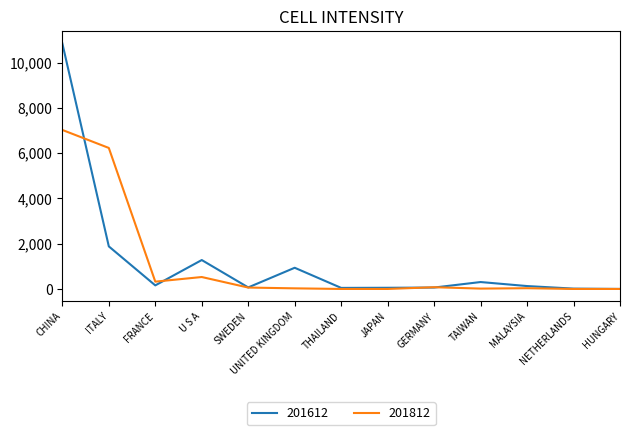

At which category does 201612 reach its first local peak?

U S A